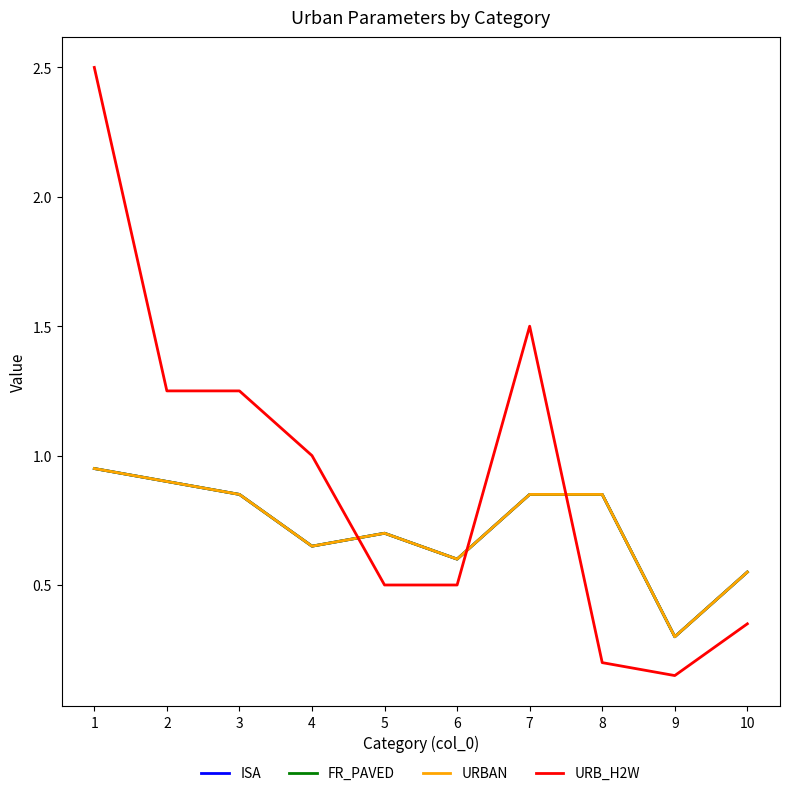

Does the chart display data point markers on the line(s)?

No